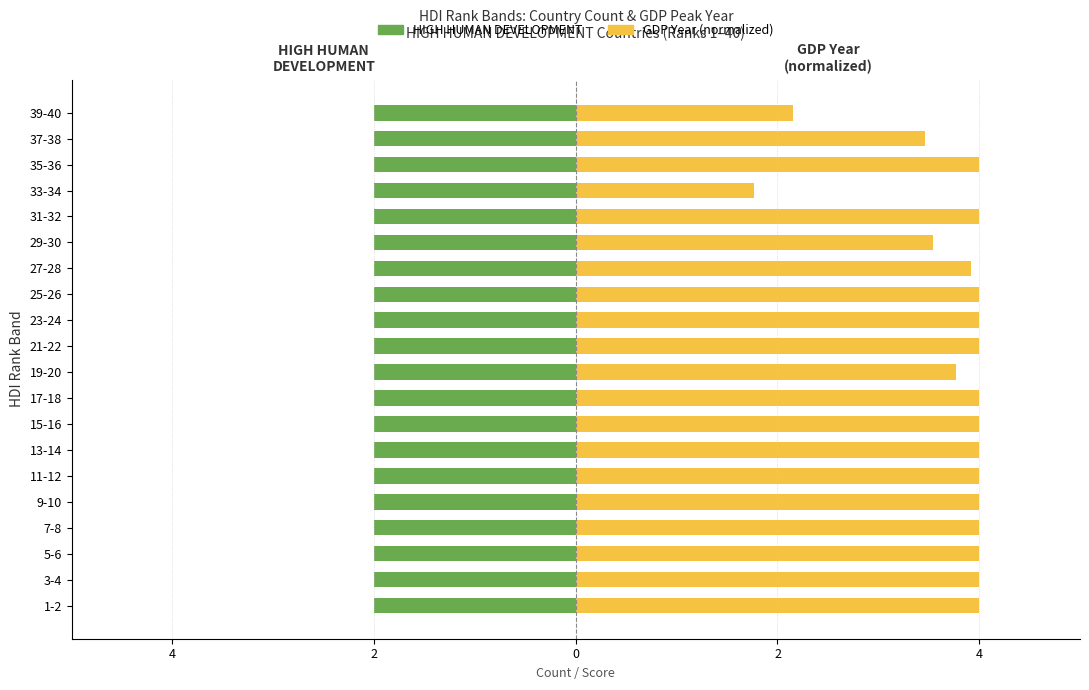

What are all the series names shown in the legend?

HIGH HUMAN DEVELOPMENT, GDP Year (normalized)